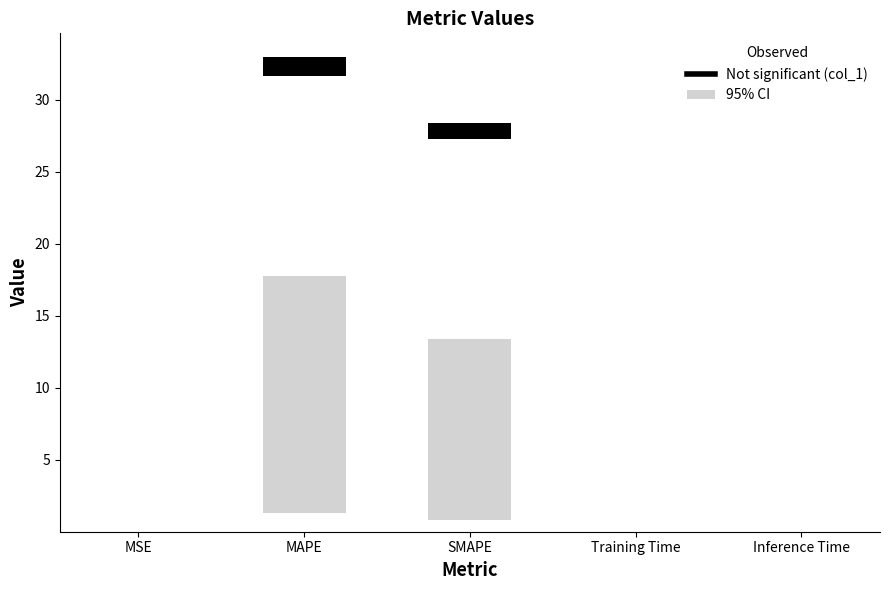

List the labels in order of value, smallest first.

MSE, Training Time, Inference Time, SMAPE, MAPE